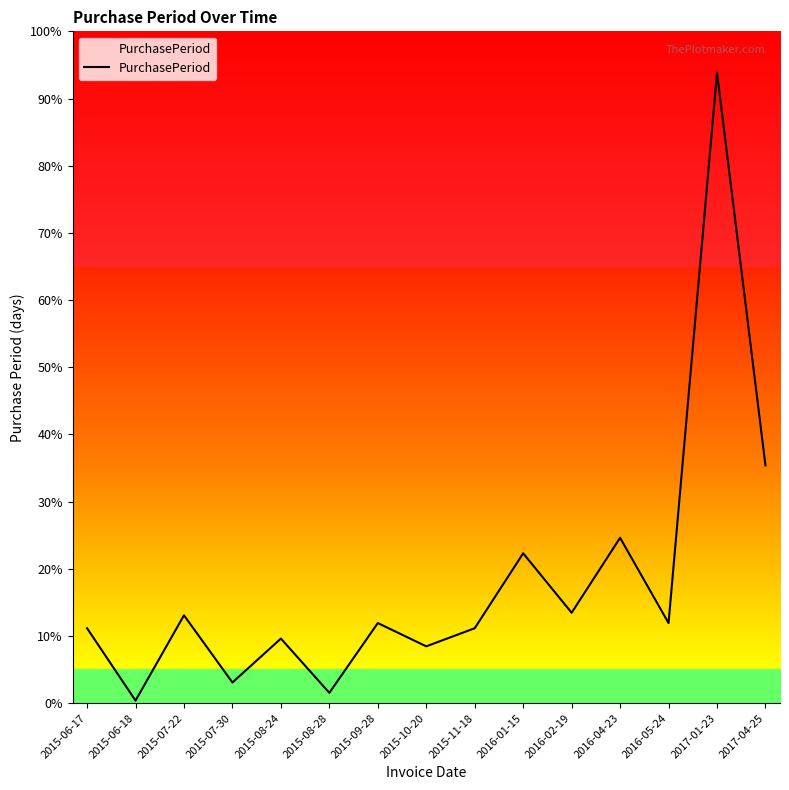

Does the chart display data point markers on the line(s)?

No